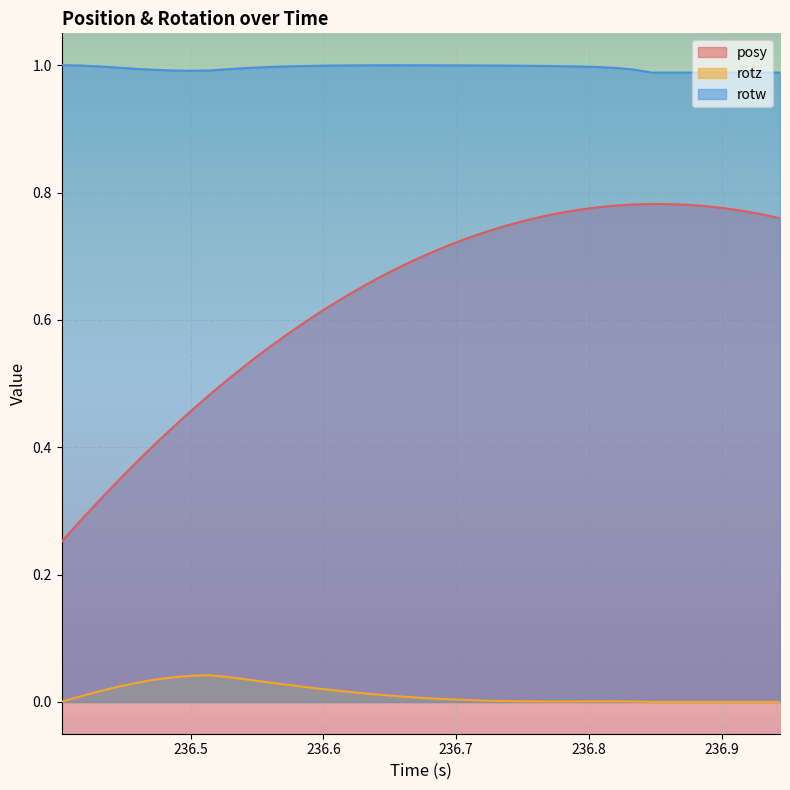

True or false: rotw and posy cross at least once.

False